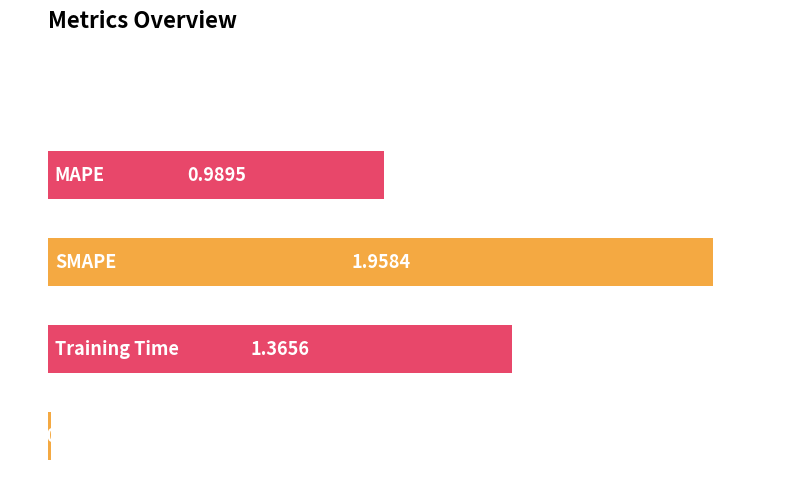

How many categories are shown in the chart?

5